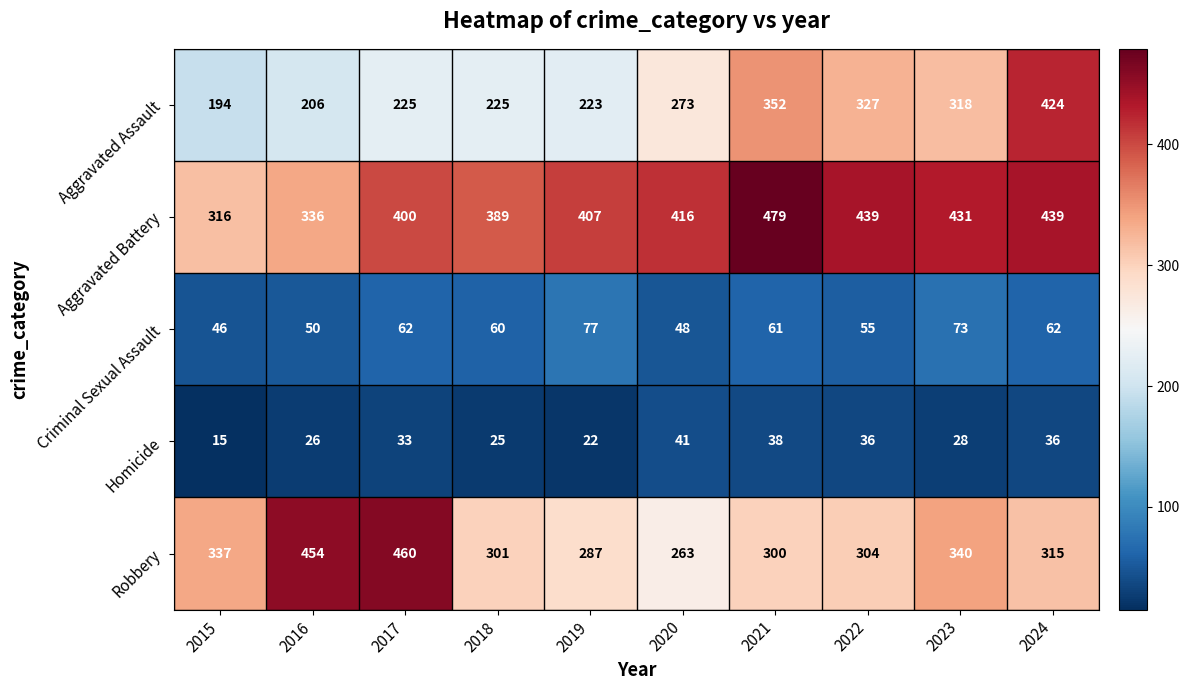

Read the Aggravated Assault value at 2022, to the nearest 50.

350